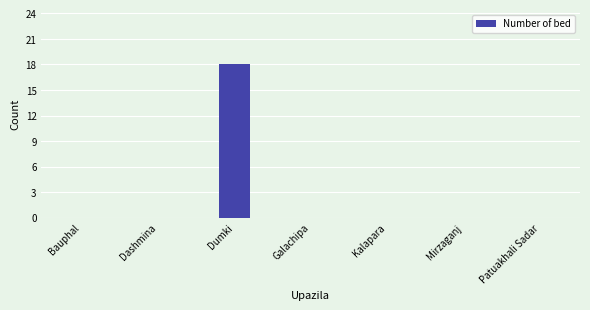

The chart shows a value of -12 at Mirzaganj. True or false?

False